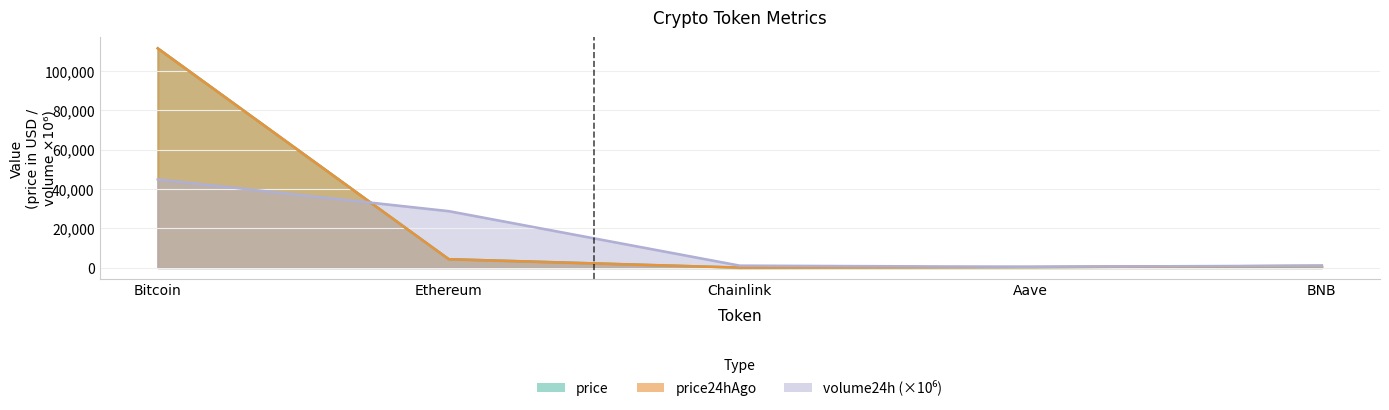

How many interior local valleys does the volume24h series have?

1